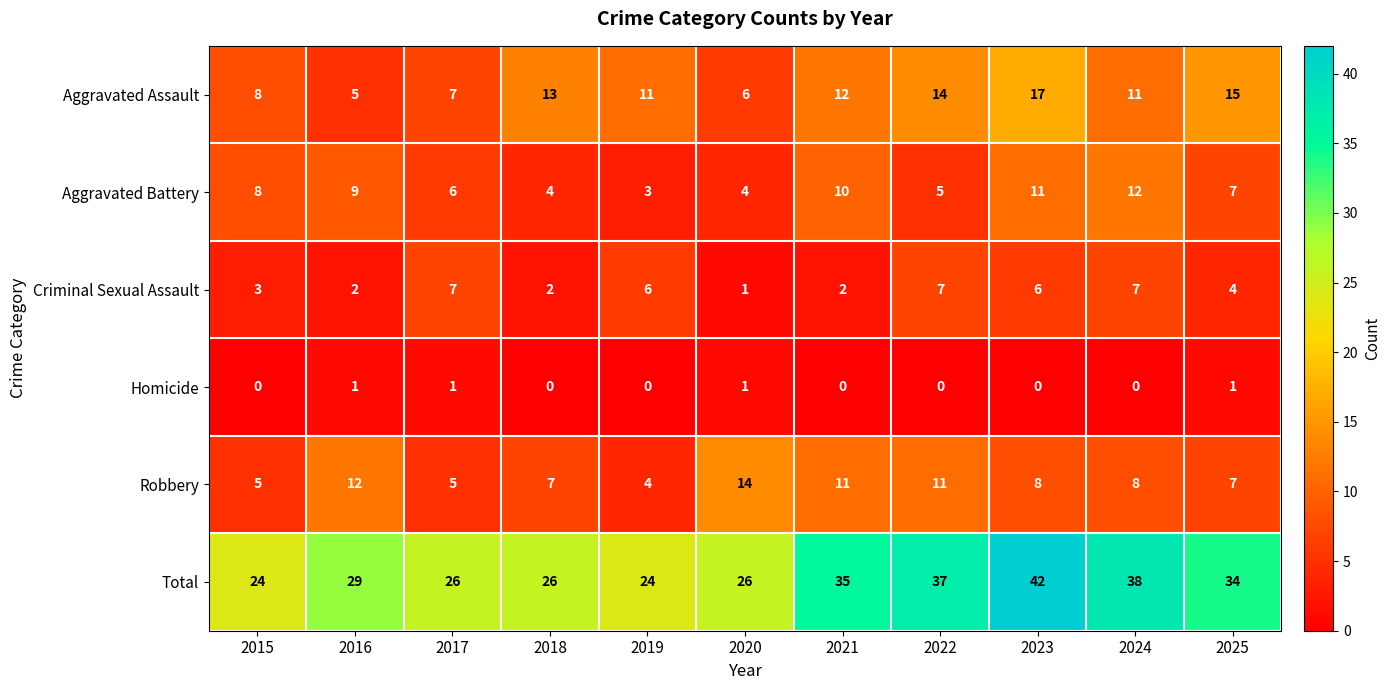

The value of Total at 2020 is 26. True or false?

True